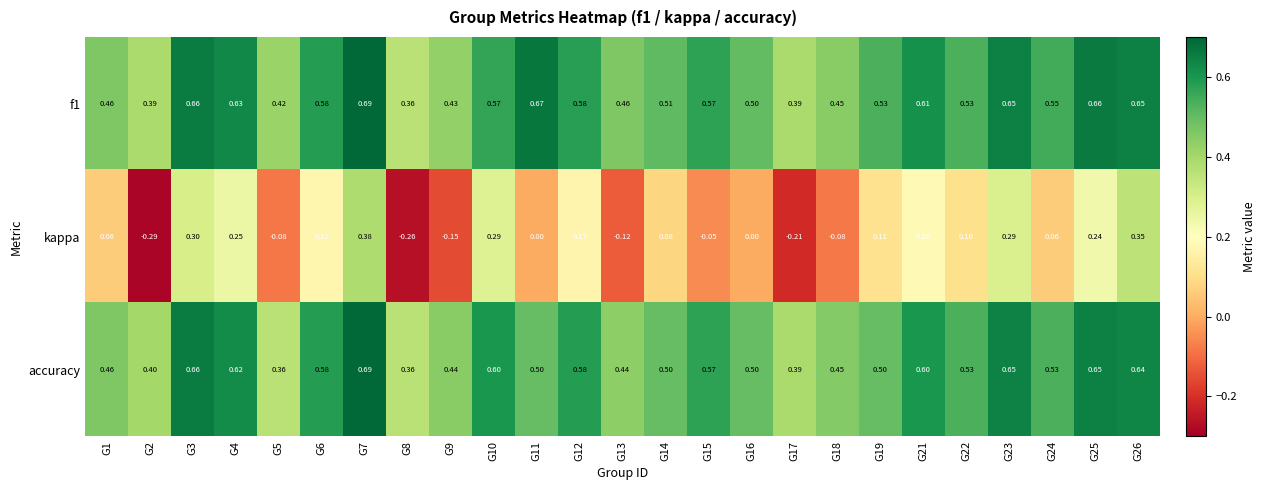

Which series has the largest range (max minus min)?

kappa